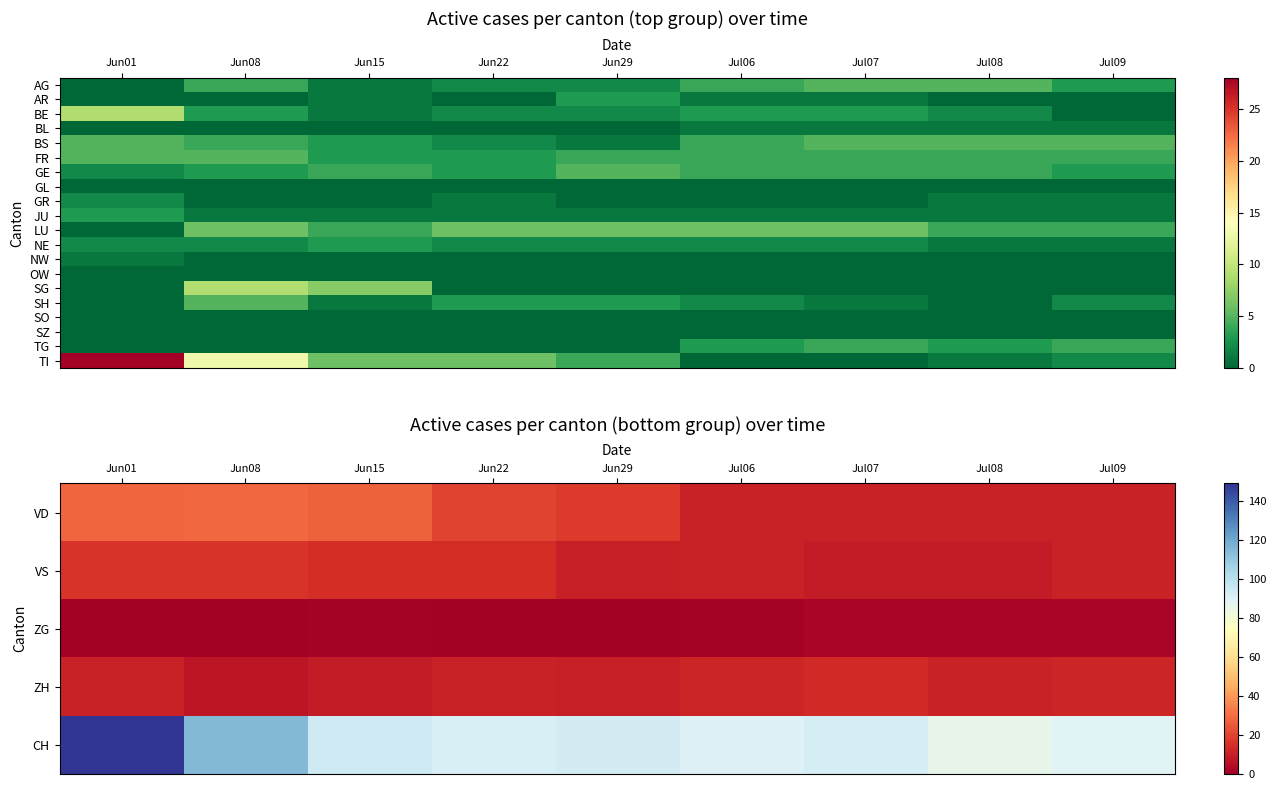

Which category has the lowest value across all series?

Jun01